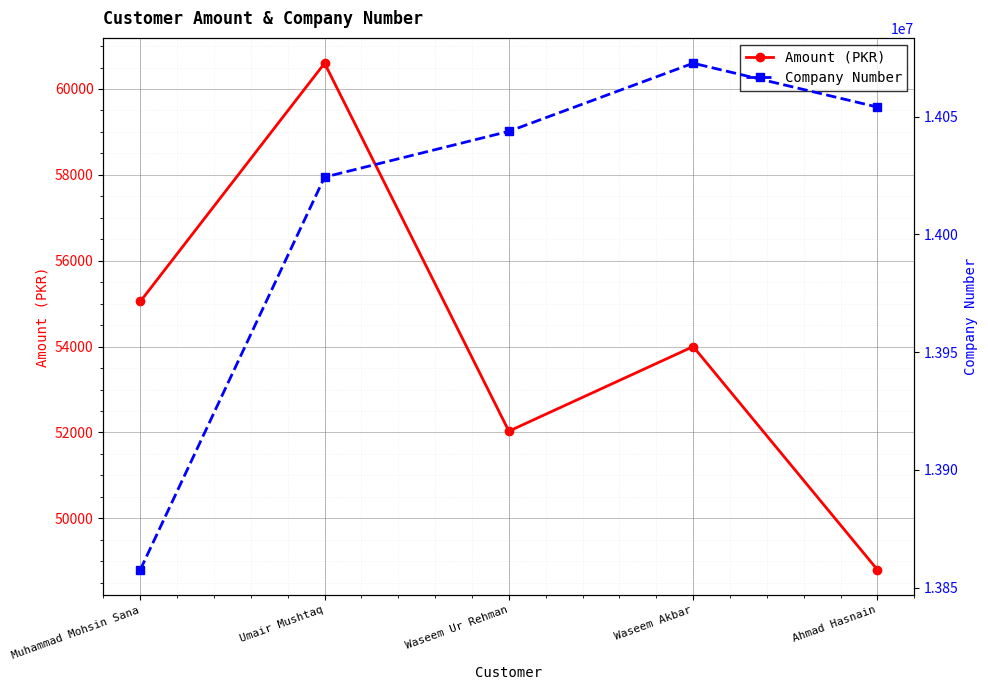

Between Waseem Akbar and Ahmad Hasnain, which series saw the biggest shift?

Company Number